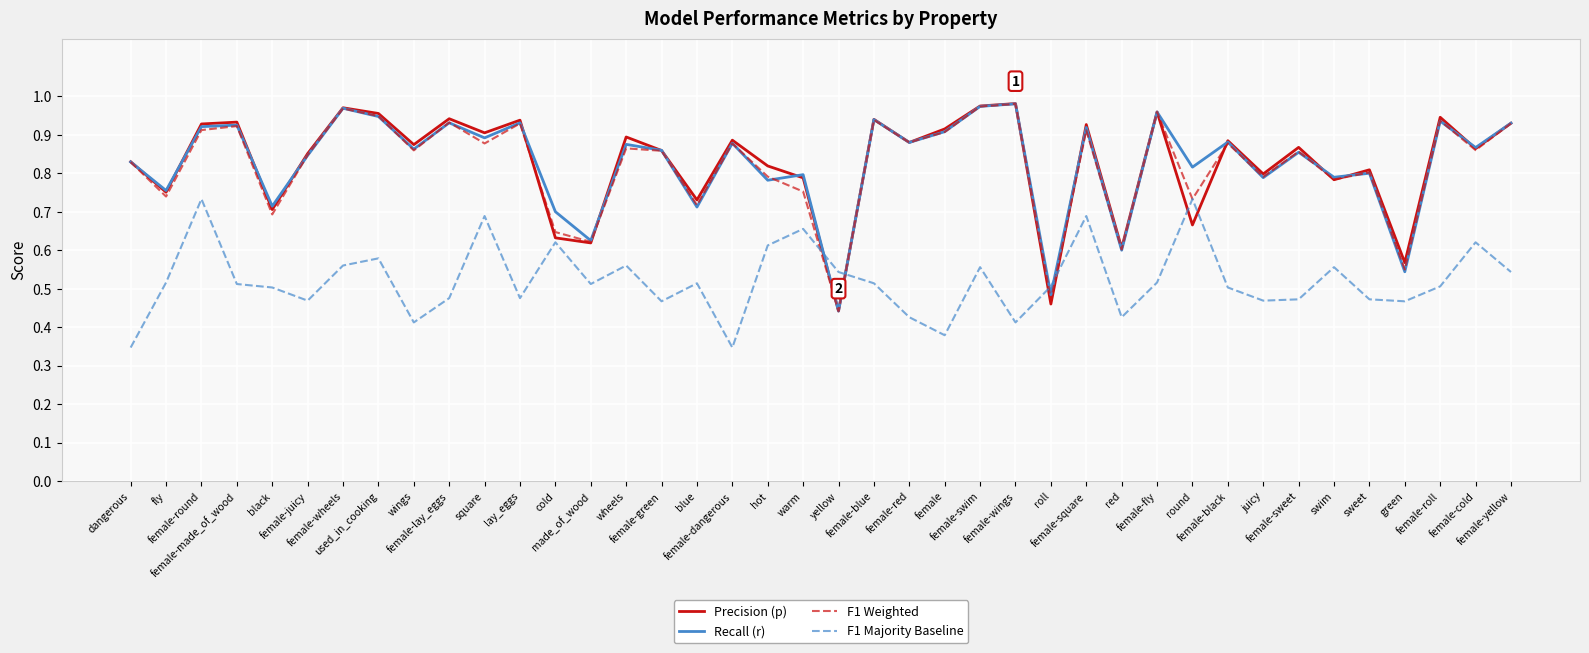

Which series has the largest range (max minus min)?

Precision (p)